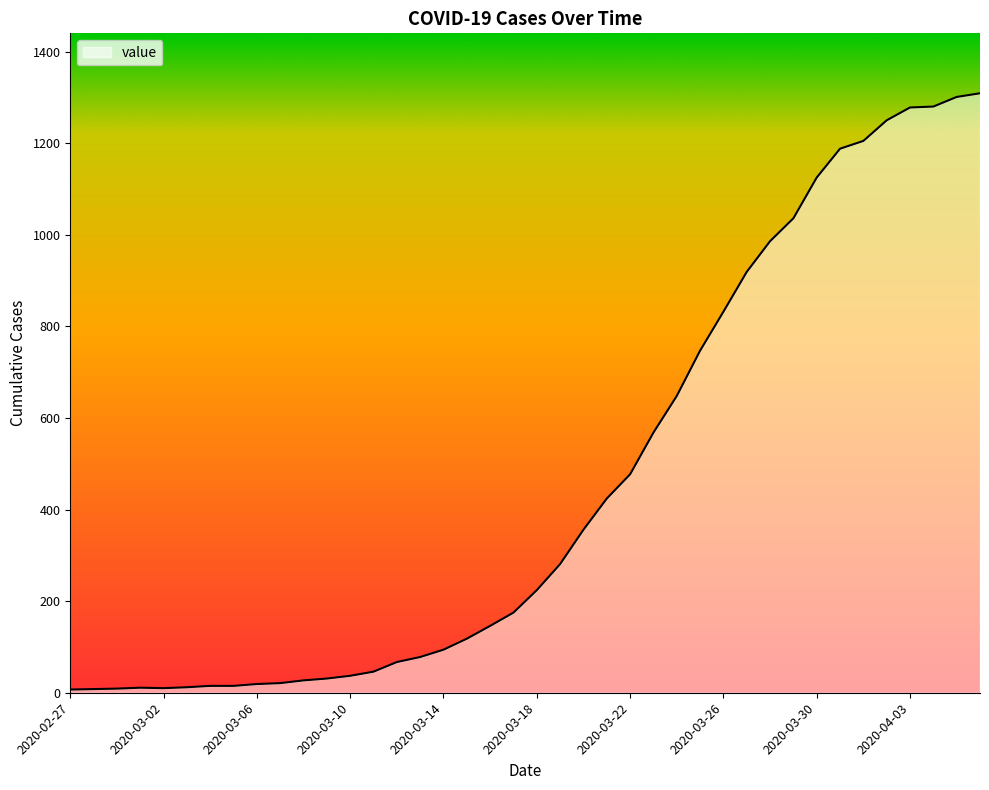

What is the greatest value displayed?

1309